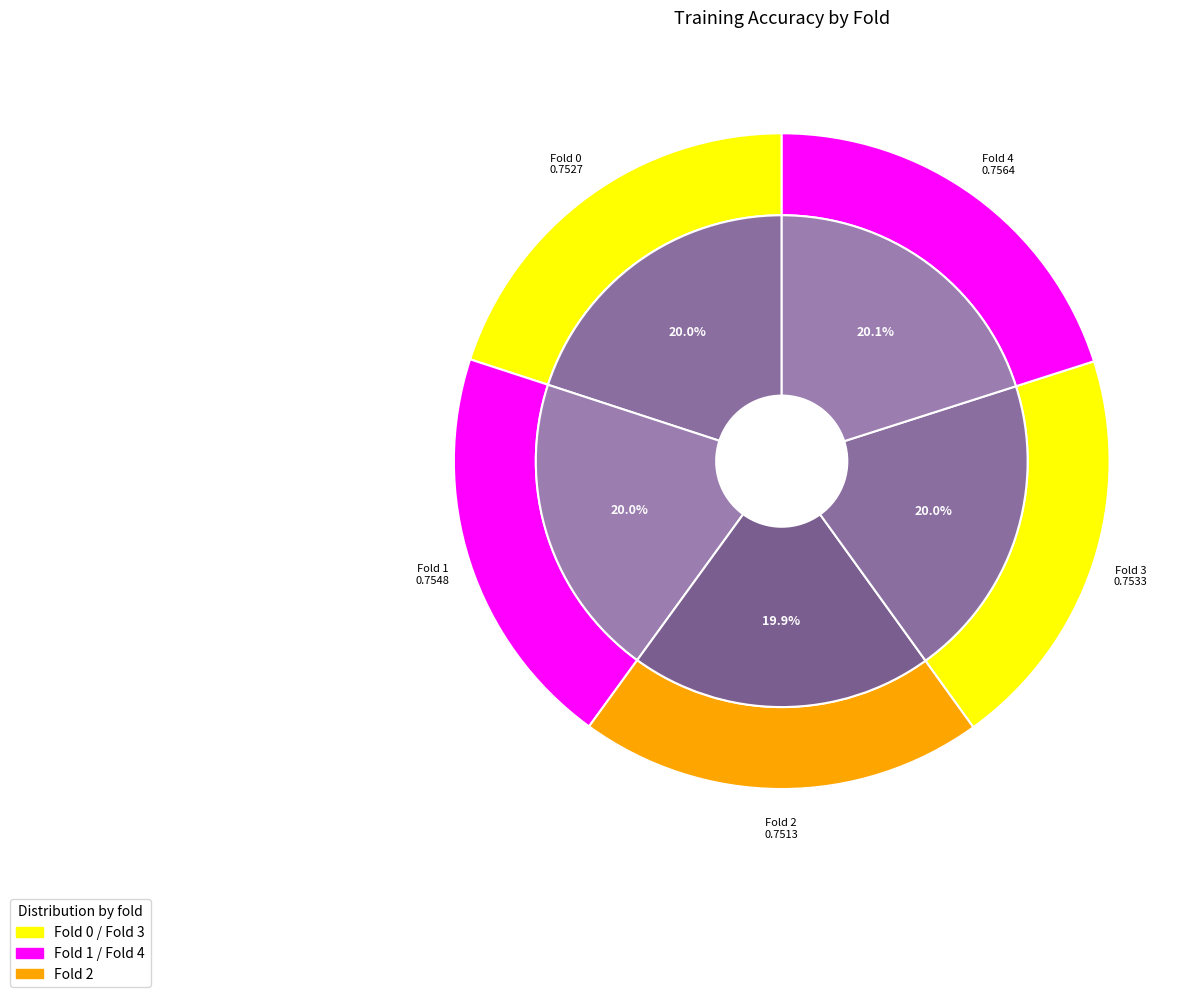

What is the smallest slice in the pie chart?

Fold 2